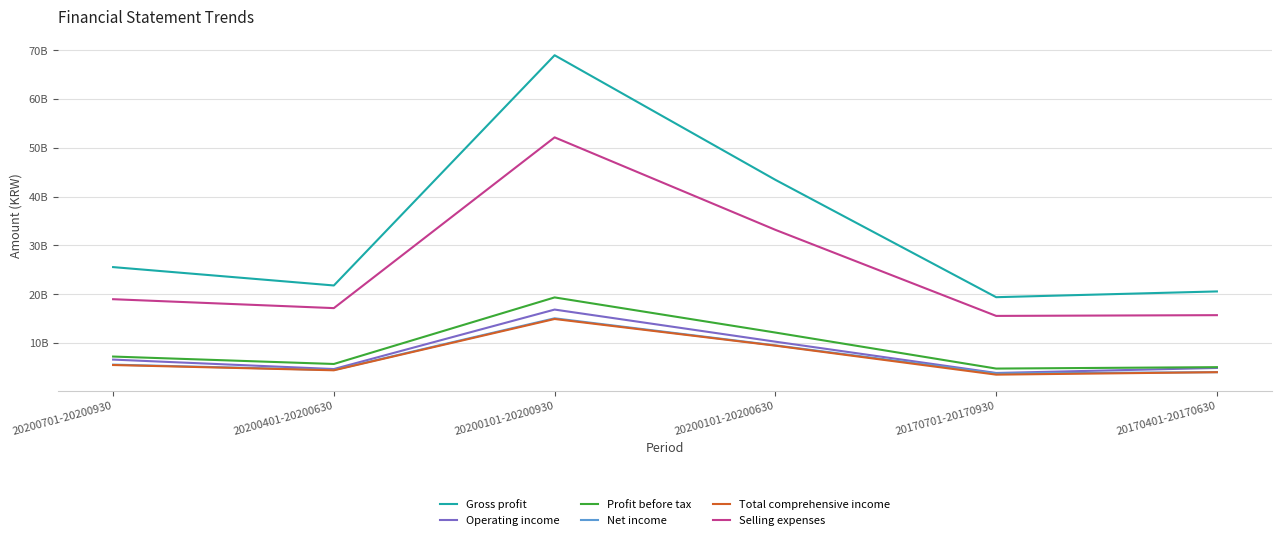

Is it true that Gross profit equals 11044435569 at 20170401-20170630?

False